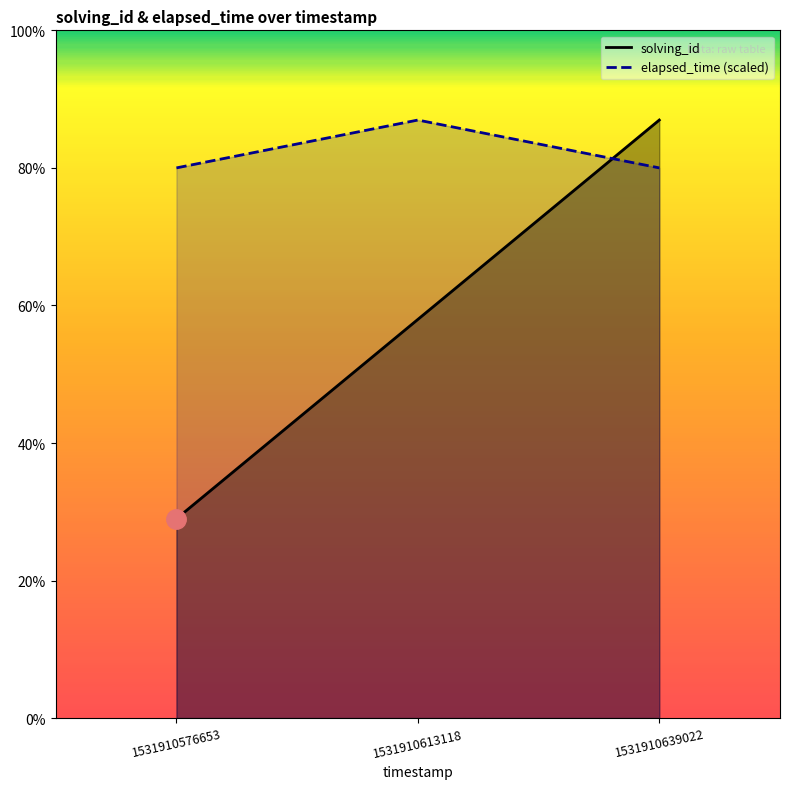

At which category does the chart reach its peak across all series?

1531910639022